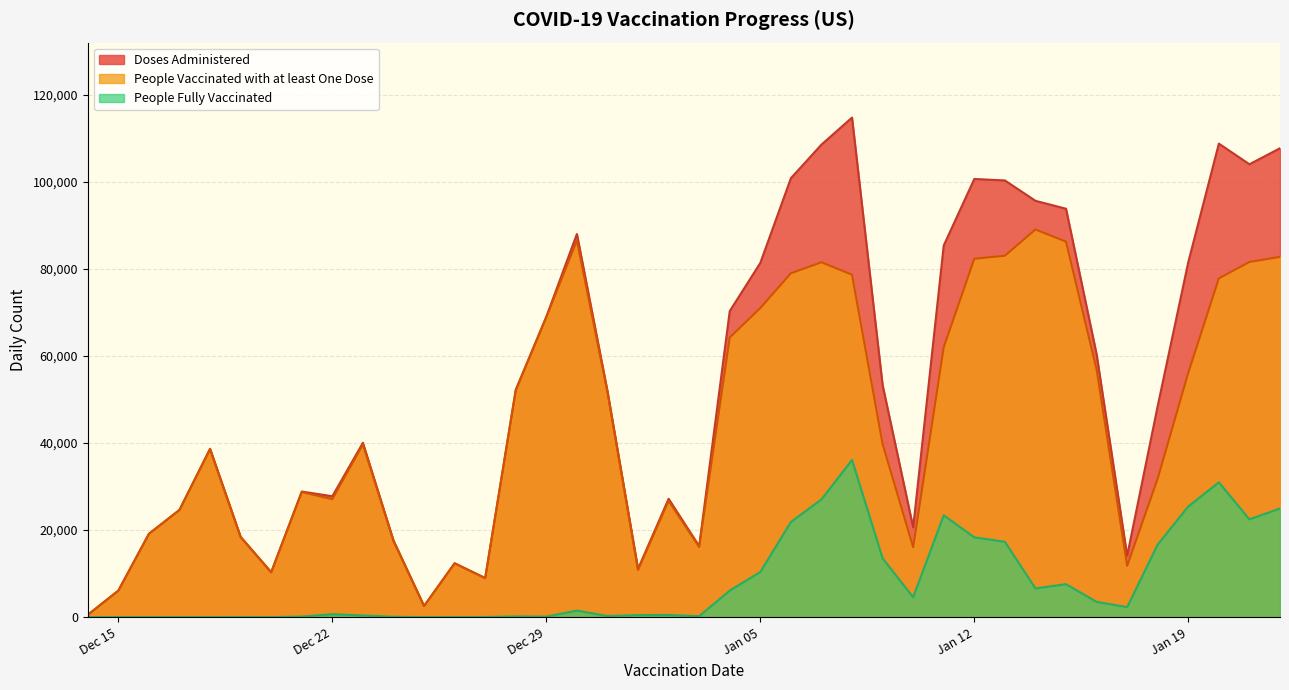

What is the average value of the People Vaccinated with at least One Dose series?

44977